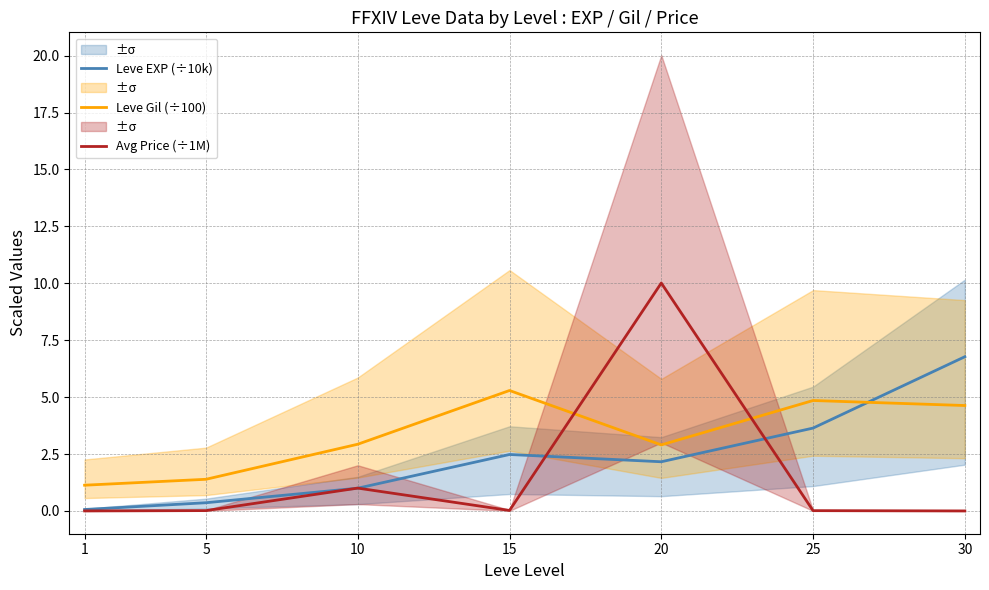

List the series in order of their overall mean, highest first.

Leve Gil (÷100), Leve EXP (÷10k), Avg Price (÷1M)